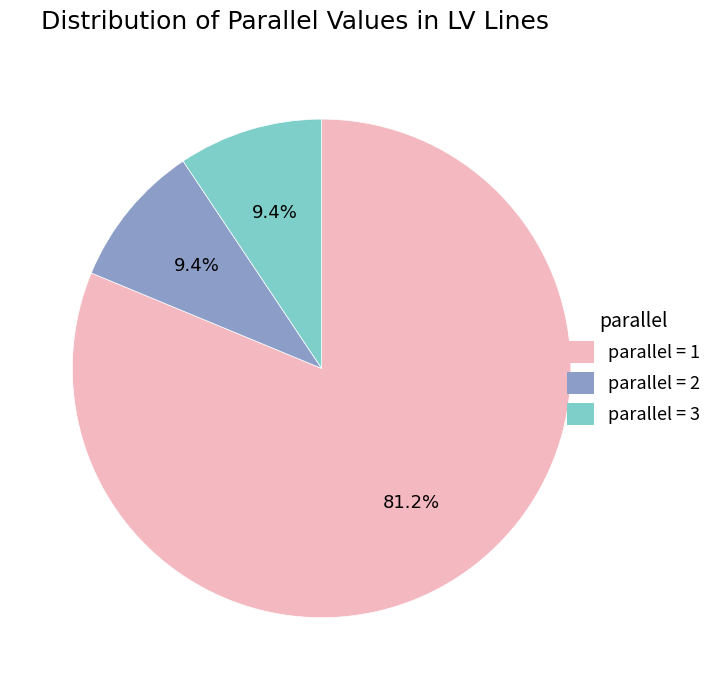

How much of the chart is everything except parallel = 1?

18.8%